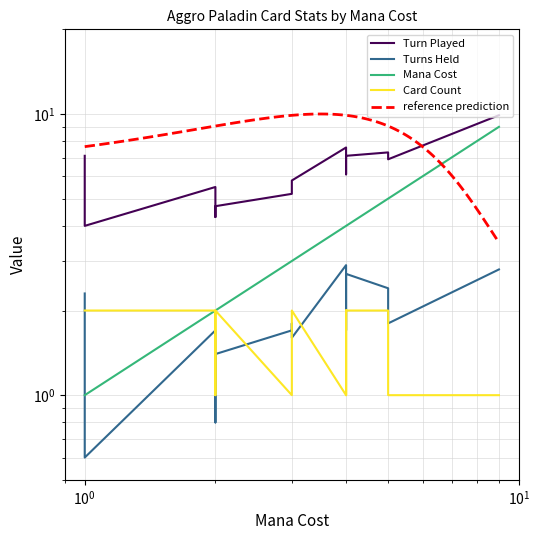

List the series in order of their peak value, highest first.

Turn Played, Mana Cost, Turns Held, Card Count